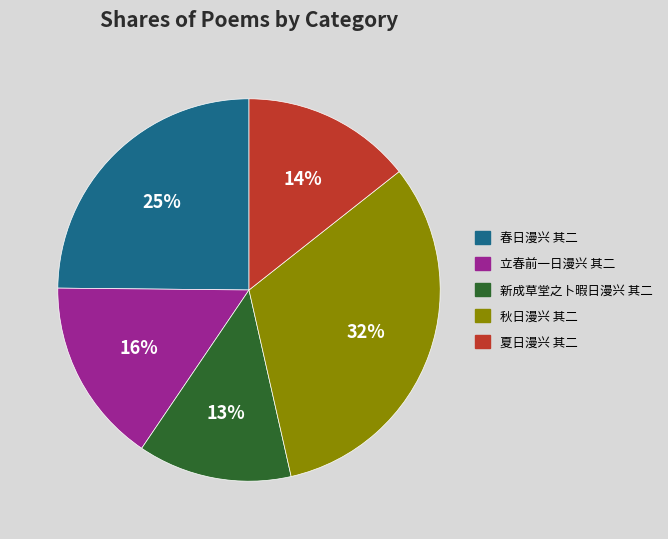

Do 立春前一日漫兴 其二 and 秋日漫兴 其二 together represent more than half of the pie?

No